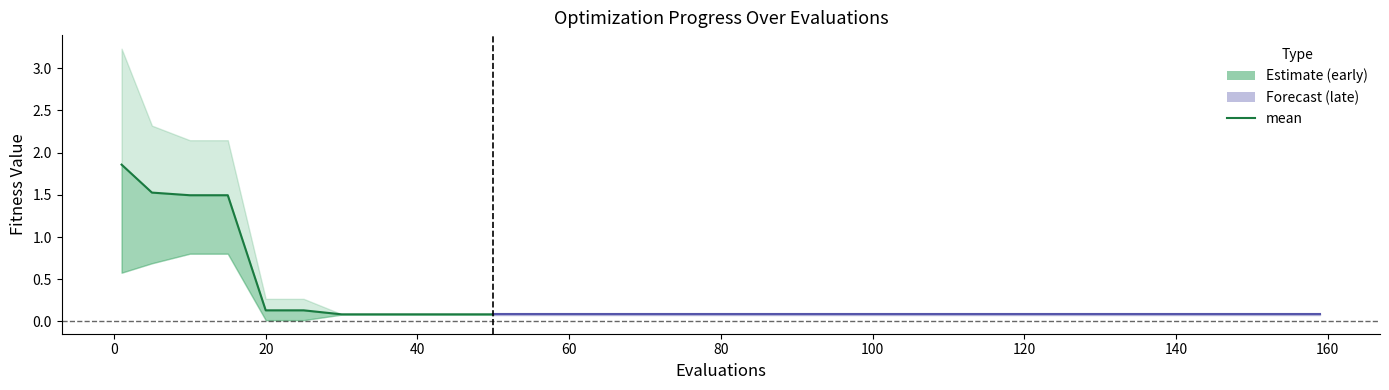

Reading left to right, list all the values displayed in this chart.

1.9	1.5	1.5	1.5	0.1	0.1	0.1	0.1	0.1	0.1	0.1